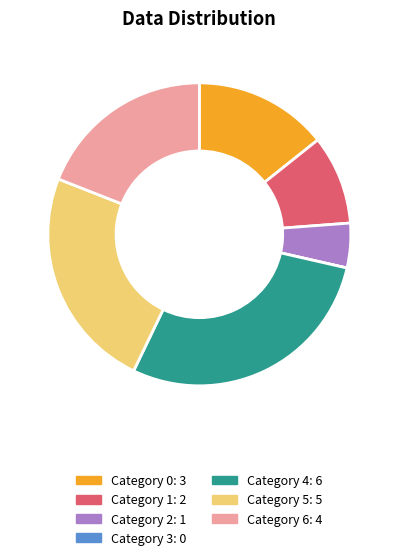

Is there a majority slice in this chart?

No